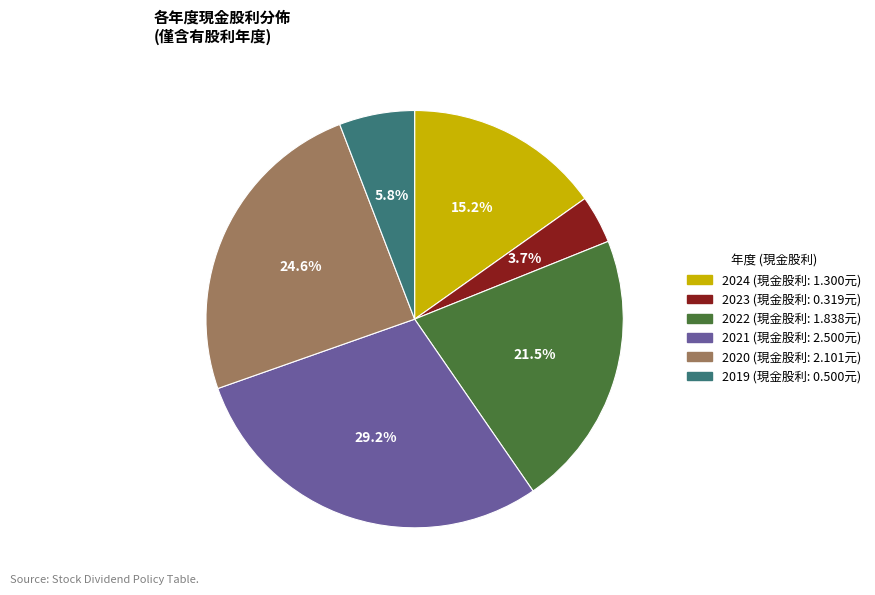

Is there a majority slice in this chart?

No